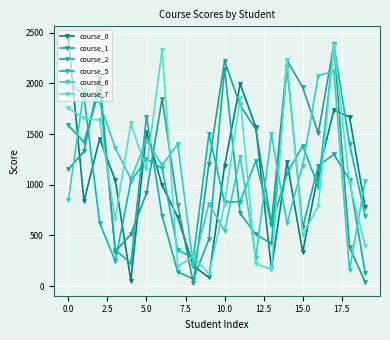

How many series are shown in this chart?

6